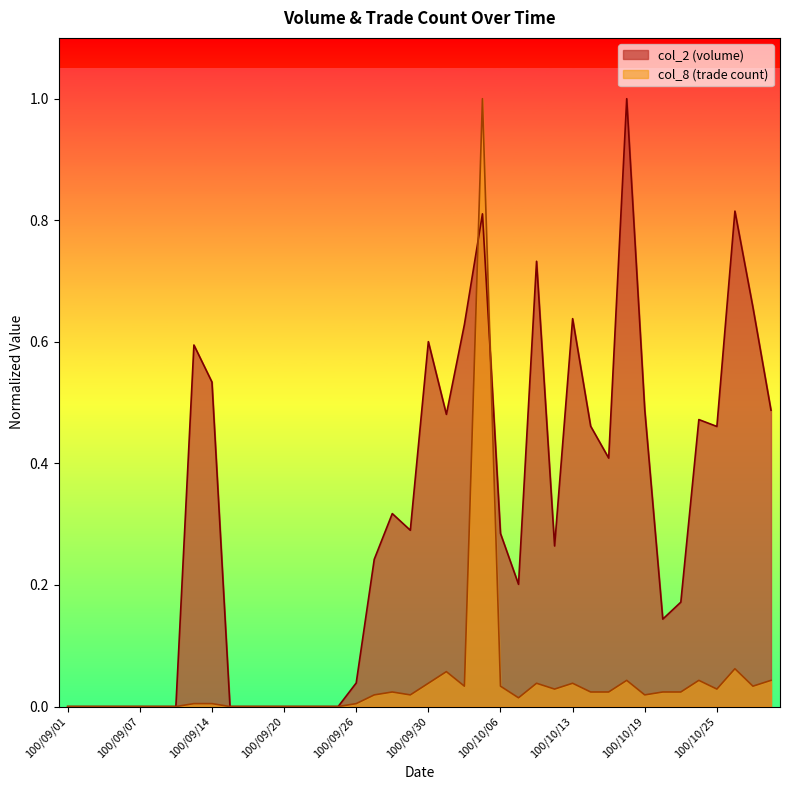

How many lines are shown in the chart?

2